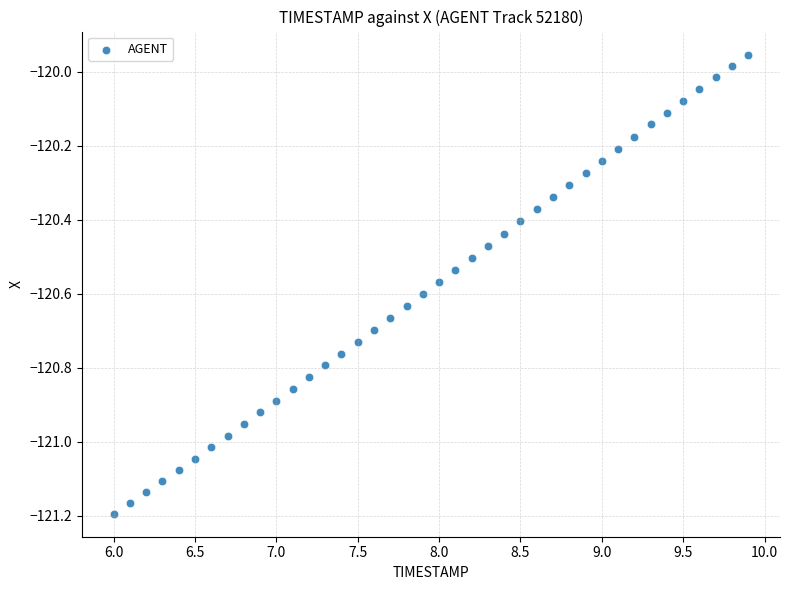

Count the number of points in this scatter plot.

40